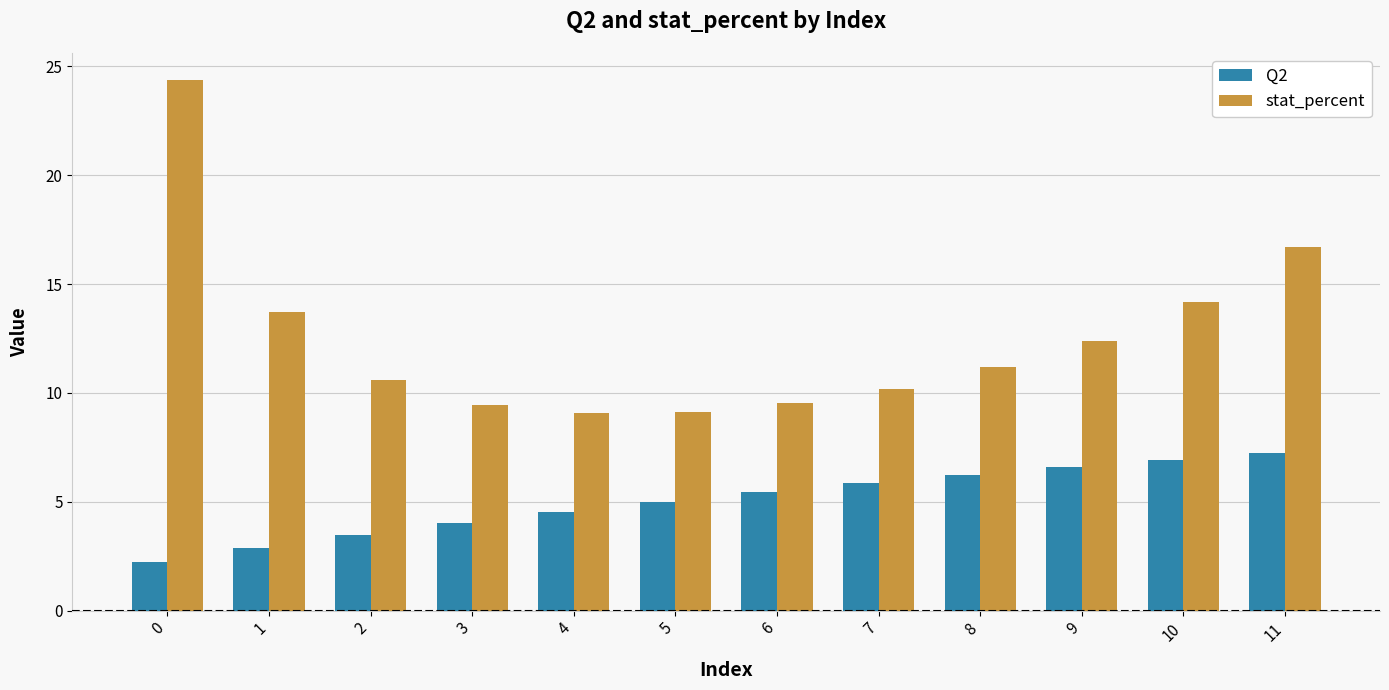

What is the total value across all series at 6?

15.0